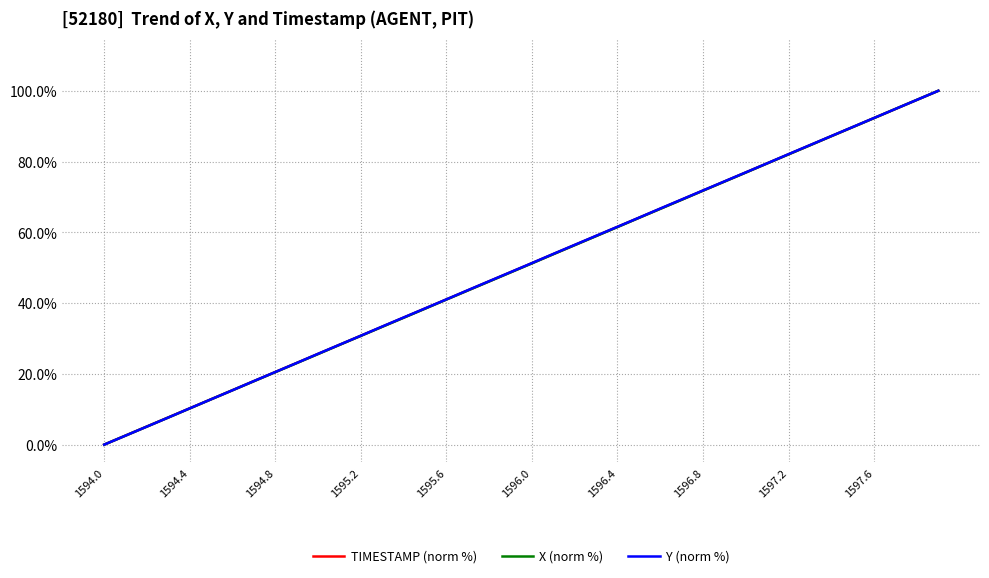

At how many categories does at least one series exceed 19?

32